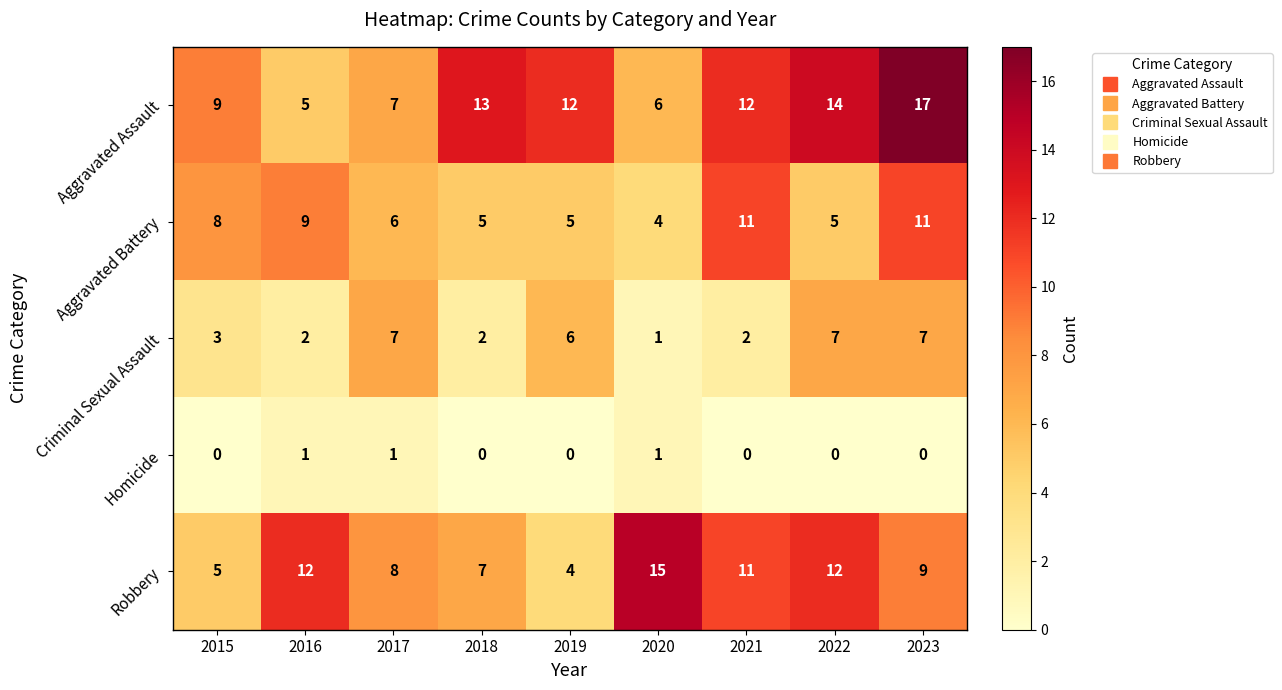

How many data points does each series have?

9